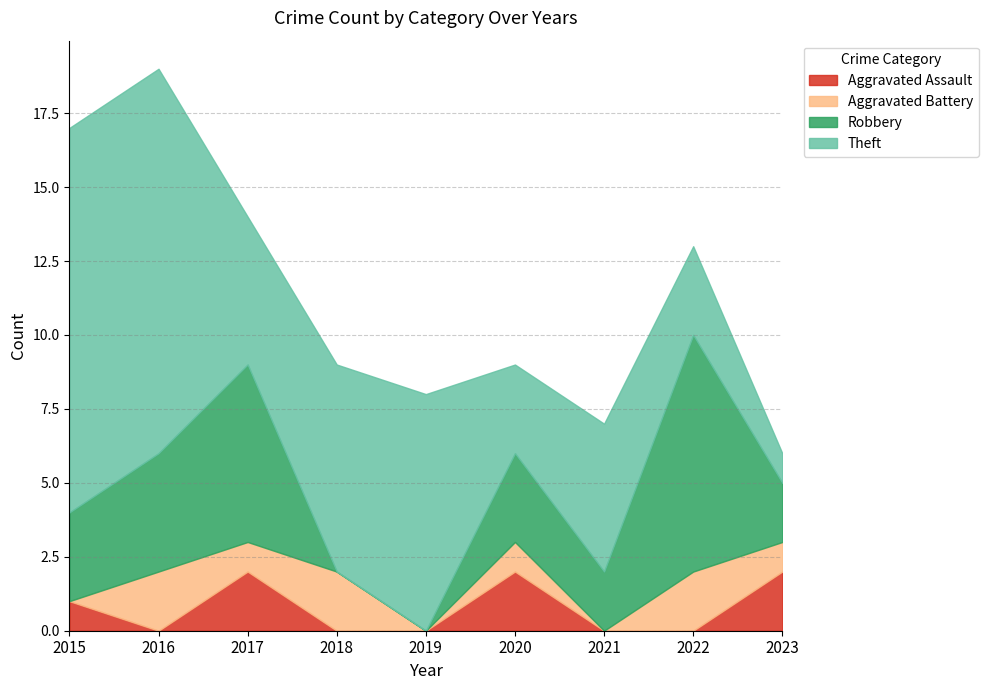

Is it true that Aggravated Assault equals 1 at 2021?

False